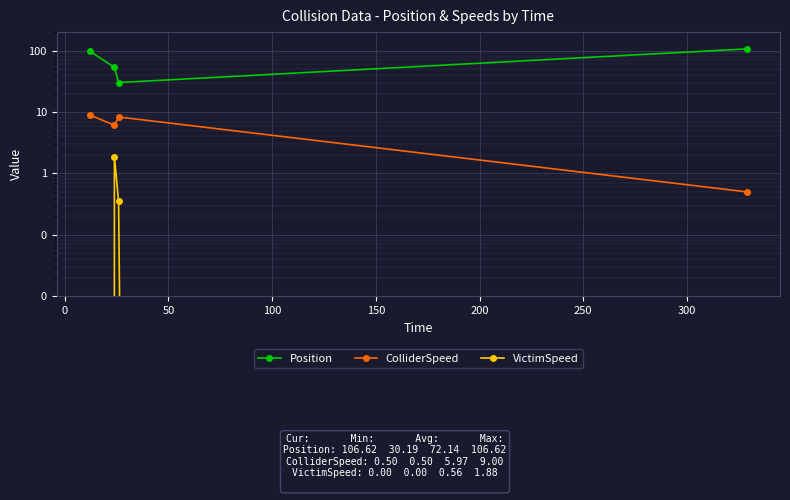

What position from the right is 0?

3